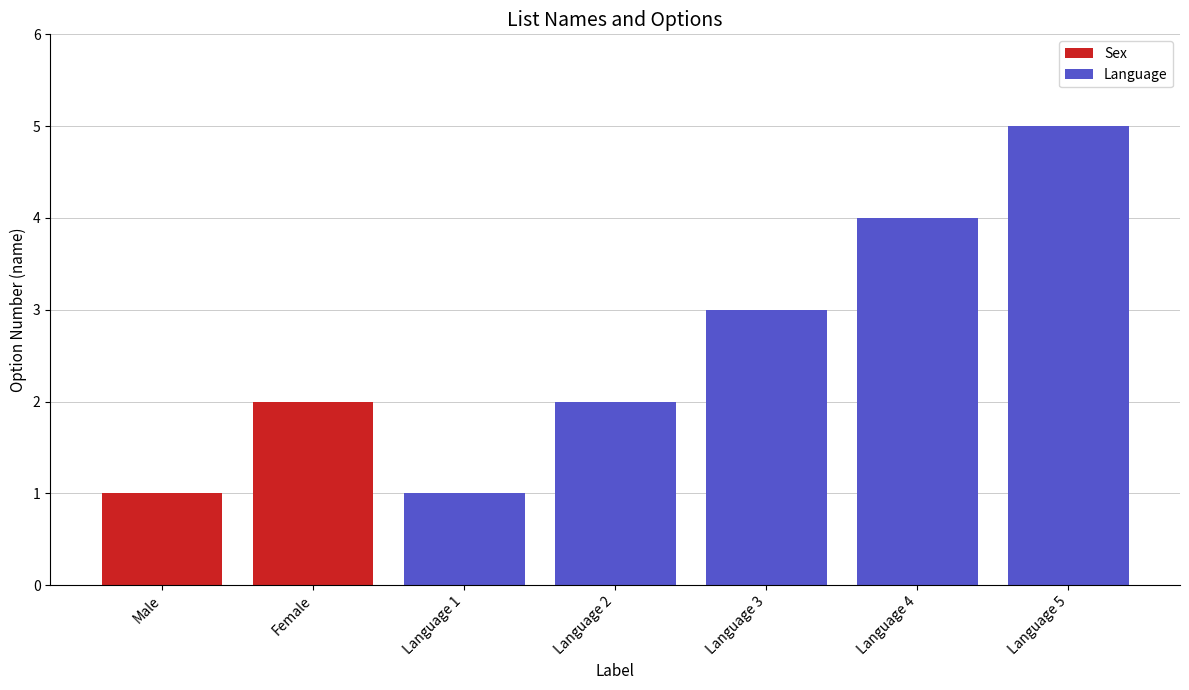

The value of Language at Language 5 is 5. True or false?

True